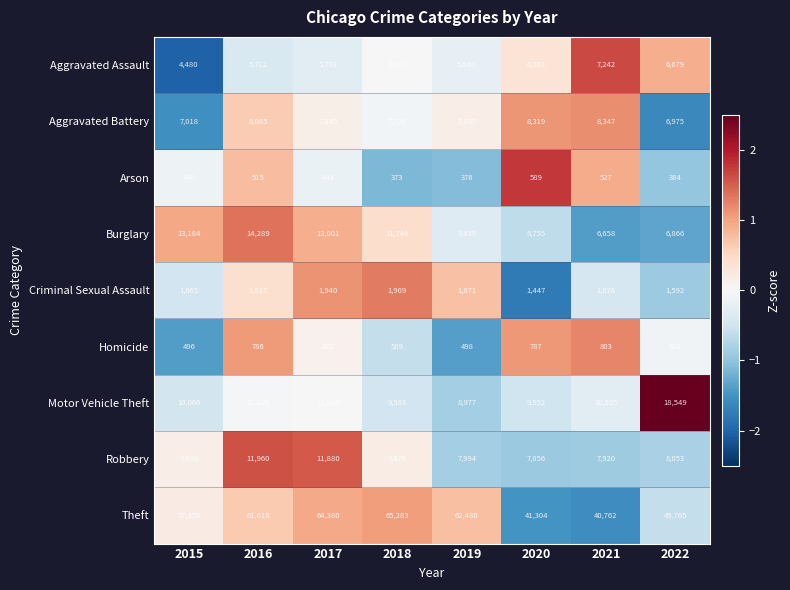

How many values in the Aggravated Assault series are below 6001?

4